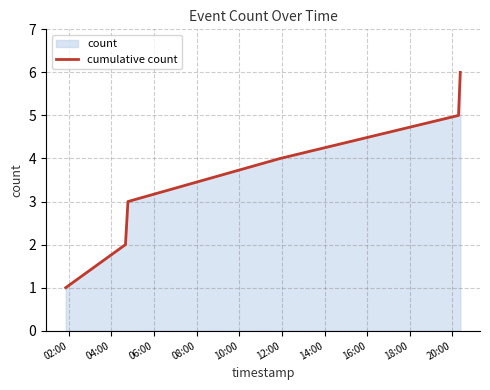

What is the difference between the maximum and second lowest values?

4